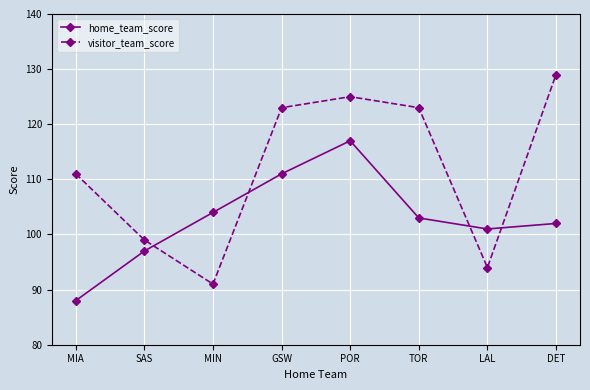

Reading left to right, what are all the values shown in this chart?

home_team_score: MIA=88	SAS=97	MIN=104	GSW=111	POR=117	TOR=103	LAL=101	DET=102
visitor_team_score: MIA=111	SAS=99	MIN=91	GSW=123	POR=125	TOR=123	LAL=94	DET=129